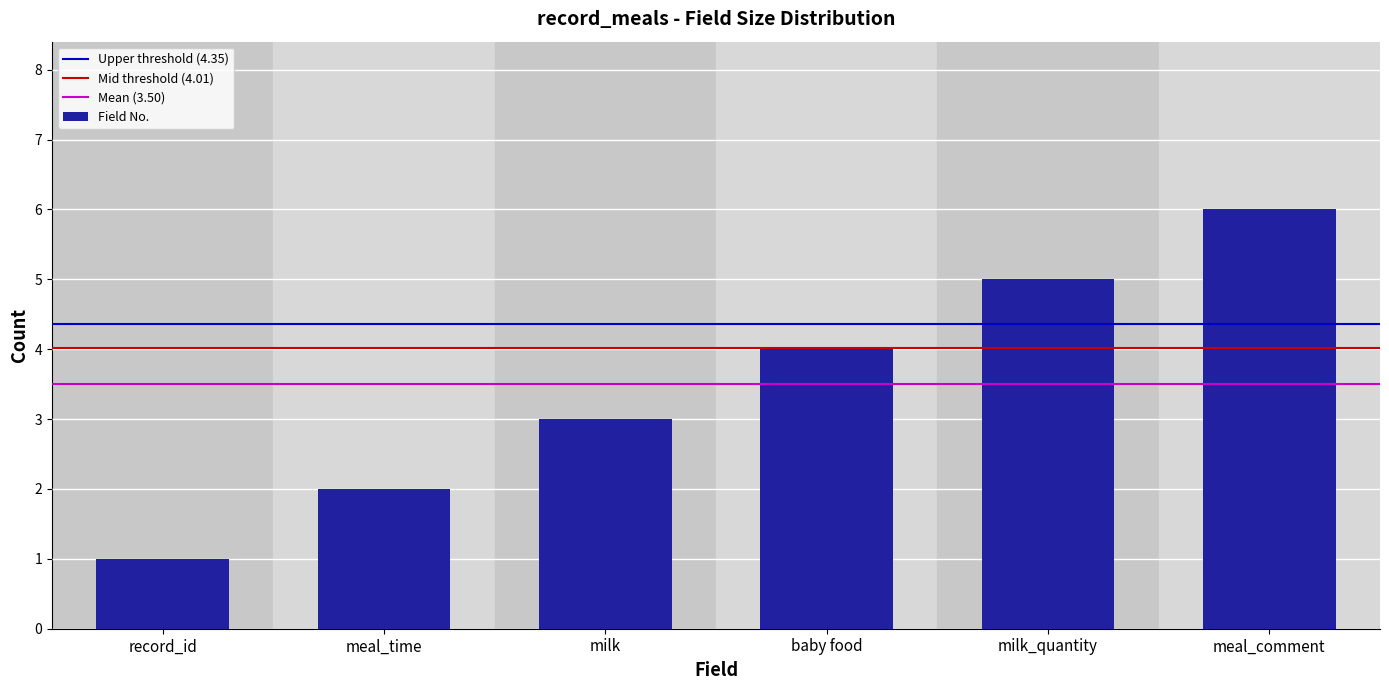

What is the change in value from meal_time to baby food?

+2